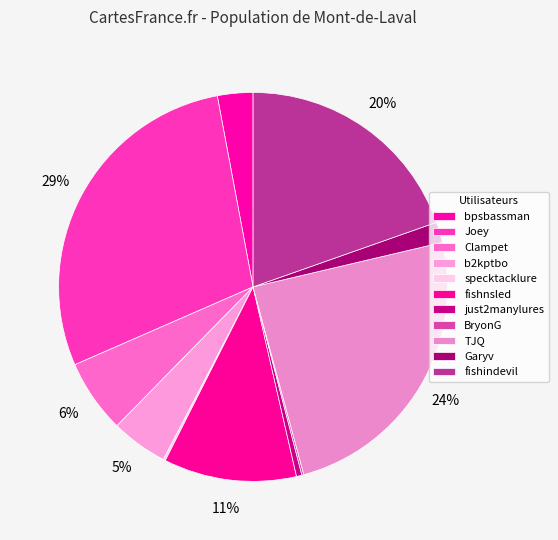

Which slice is the largest?

Joey